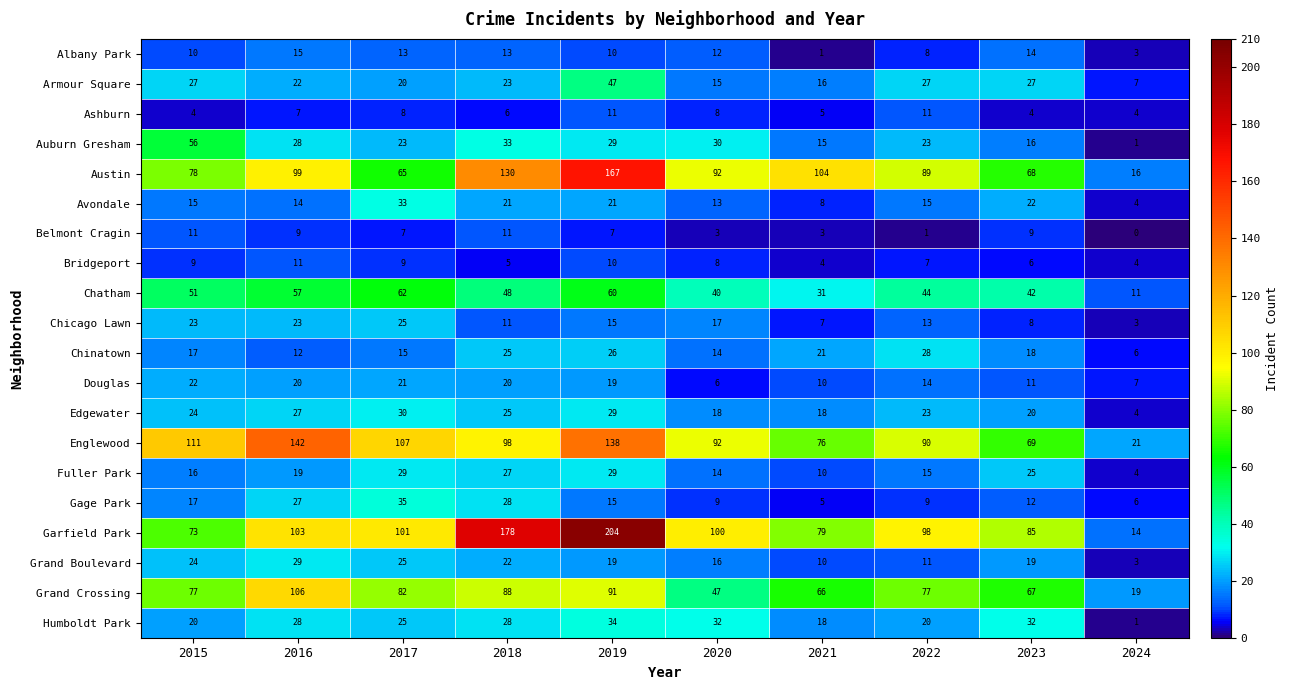

Rank the categories by Englewood value from lowest to highest.

2024, 2023, 2021, 2022, 2020, 2018, 2017, 2015, 2019, 2016